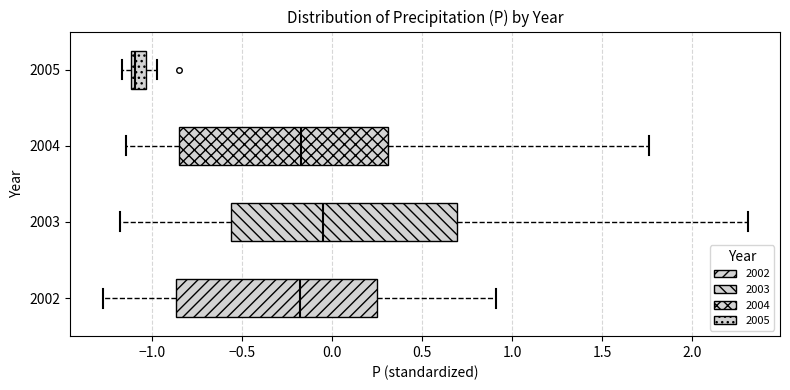

Which box is the widest, from its left edge to its right edge?

2003